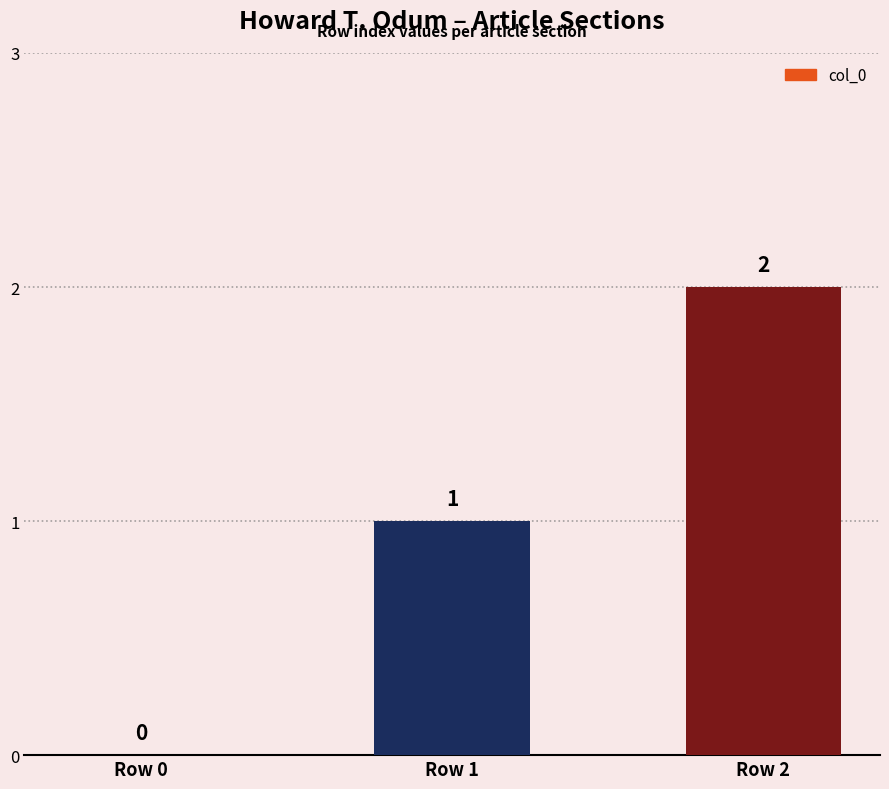

The value at Row 1 is 1. True or false?

True